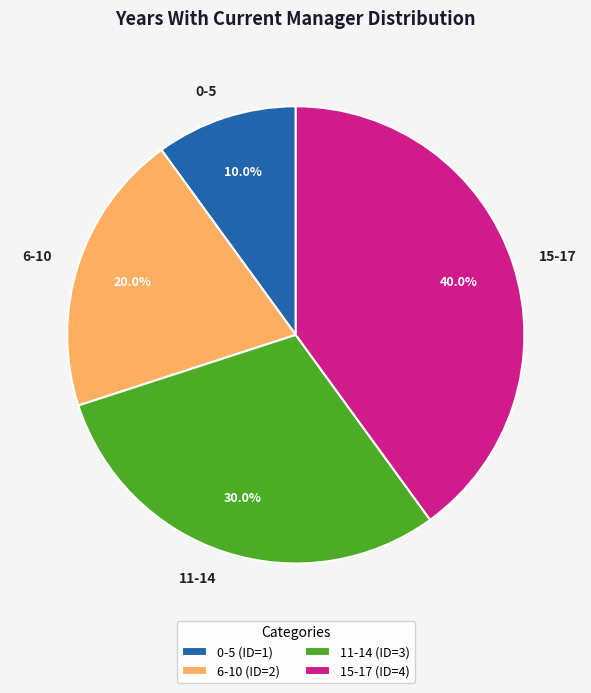

Between 11-14 and 6-10, which is larger?

11-14